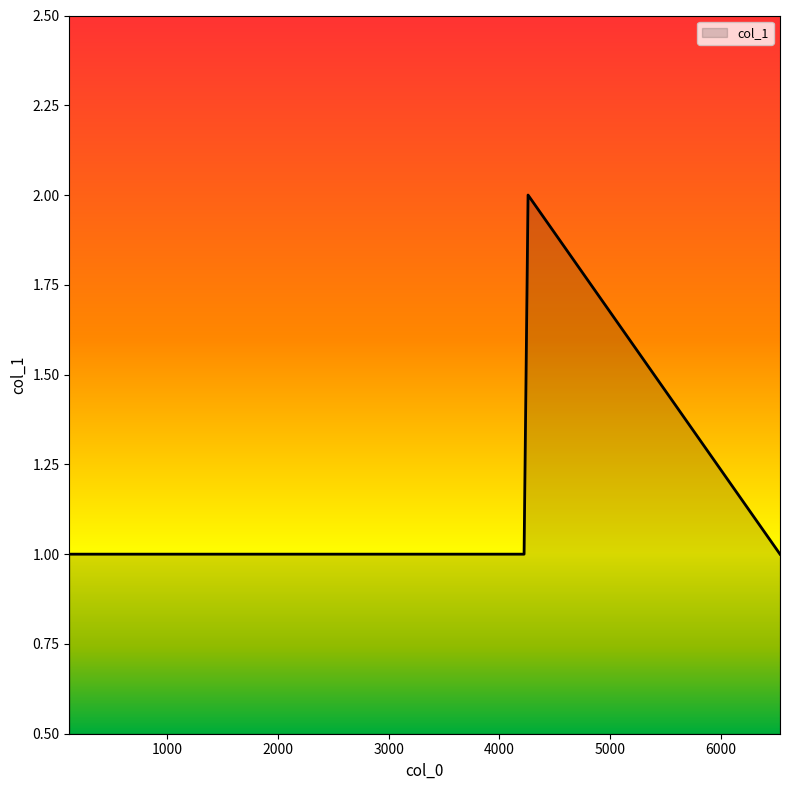

How many distinct data groups are displayed?

1